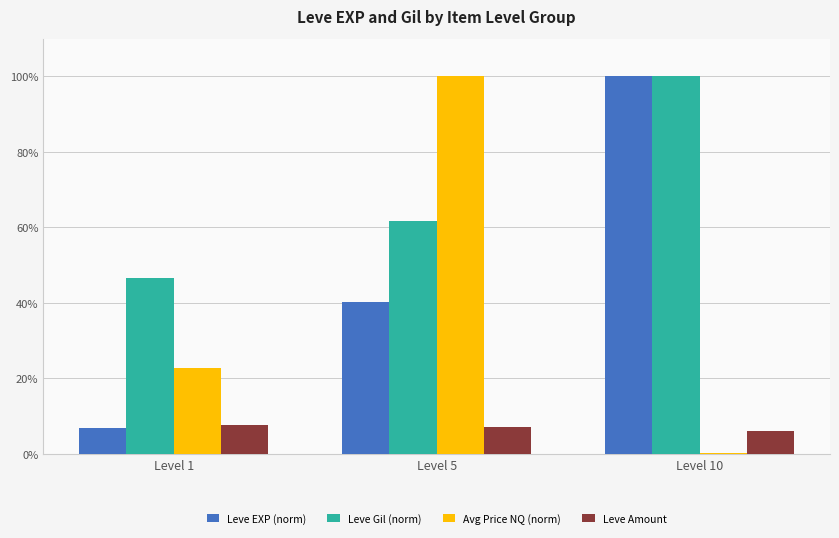

What is the highest value of the Leve Amount series?

7.5